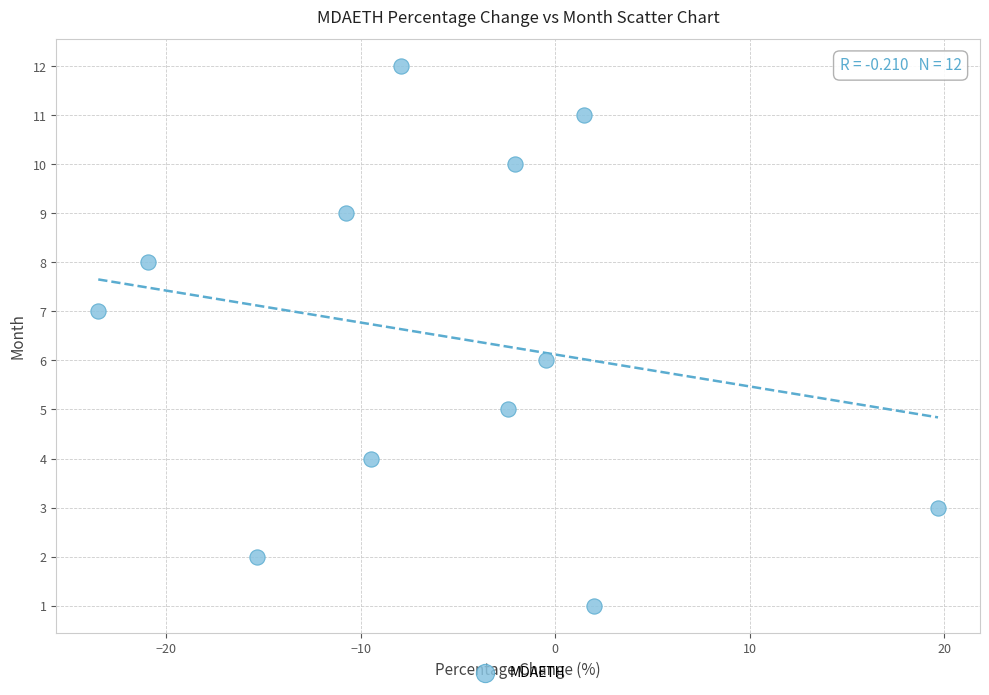

What is the range of Y values (max minus min)?

11